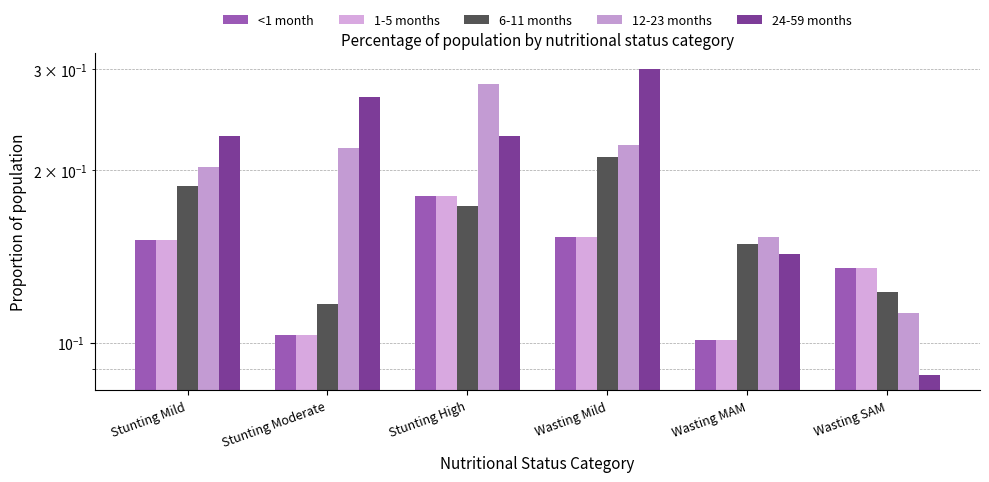

Reading left to right, transcribe all the data shown in this chart.

<1 month: Stunting Mild=0.2	Stunting Moderate=0.1	Stunting High=0.2	Wasting Mild=0.2	Wasting MAM=0.1	Wasting SAM=0.1
1-5 months: Stunting Mild=0.2	Stunting Moderate=0.1	Stunting High=0.2	Wasting Mild=0.2	Wasting MAM=0.1	Wasting SAM=0.1
6-11 months: Stunting Mild=0.2	Stunting Moderate=0.1	Stunting High=0.2	Wasting Mild=0.2	Wasting MAM=0.1	Wasting SAM=0.1
12-23 months: Stunting Mild=0.2	Stunting Moderate=0.2	Stunting High=0.3	Wasting Mild=0.2	Wasting MAM=0.2	Wasting SAM=0.1
24-59 months: Stunting Mild=0.2	Stunting Moderate=0.3	Stunting High=0.2	Wasting Mild=0.3	Wasting MAM=0.1	Wasting SAM=0.1